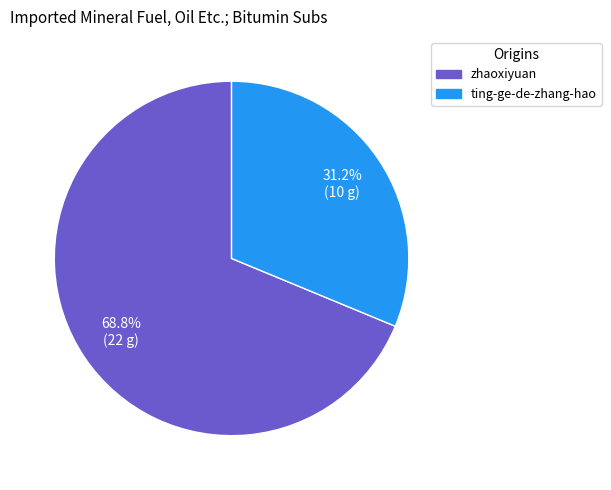

What is the smallest slice in the pie chart?

ting-ge-de-zhang-hao